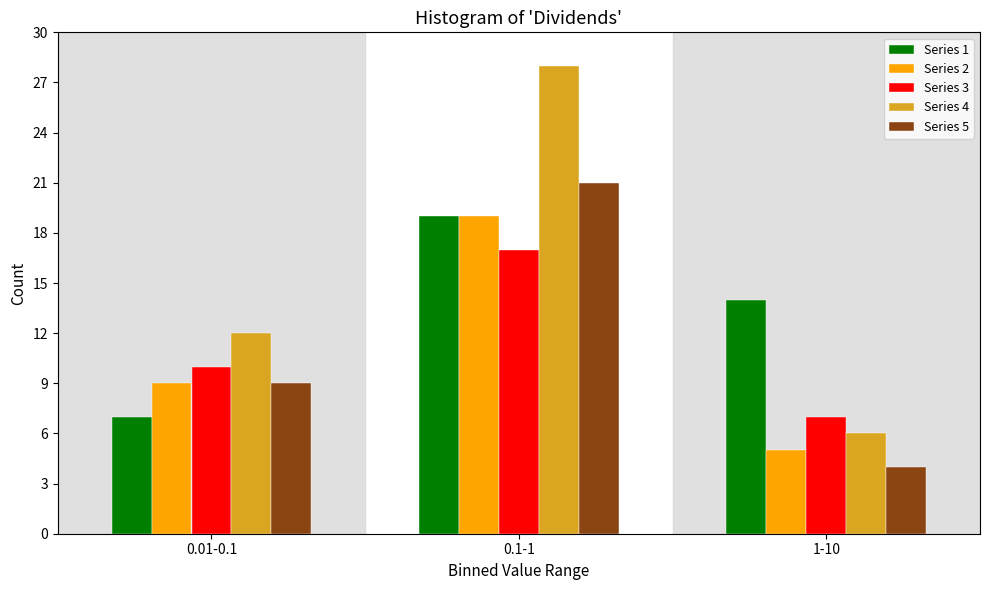

Reading left to right, extract all data points from this chart.

Series 1: 0.01-0.1=7	0.1-1=19	1-10=14
Series 2: 0.01-0.1=9	0.1-1=19	1-10=5
Series 3: 0.01-0.1=10	0.1-1=17	1-10=7
Series 4: 0.01-0.1=12	0.1-1=28	1-10=6
Series 5: 0.01-0.1=9	0.1-1=21	1-10=4